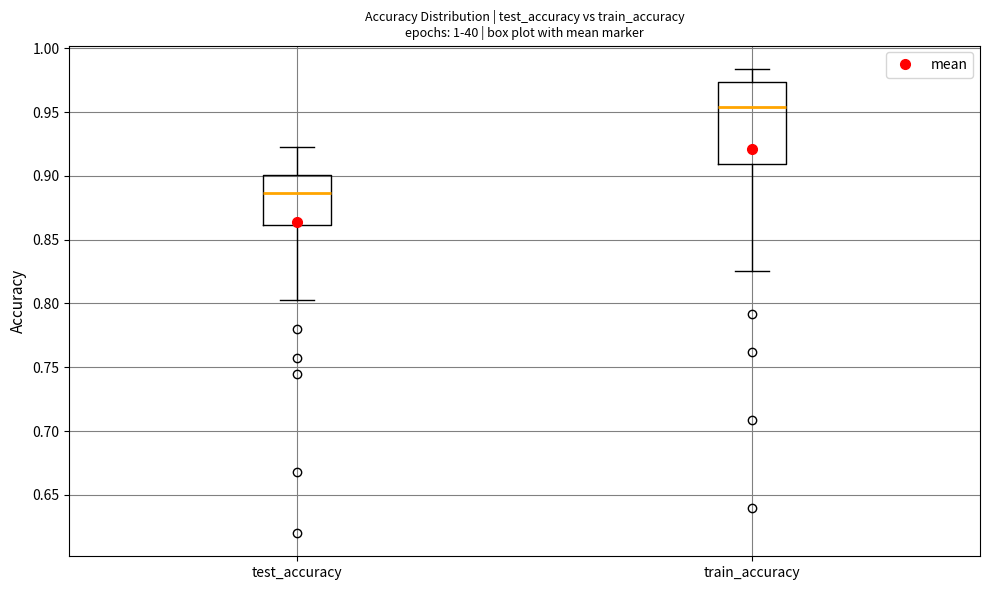

Reading left to right, transcribe this box plot: for each box, give where its median line is, the range the box spans, and where its two whiskers end, as read against the y-axis. The values are not printed on the chart, so give them approximately, as read against the axis.

test_accuracy: median 0.885, box 0.860 to 0.900, whiskers 0.805 to 0.920
train_accuracy: median 0.955, box 0.910 to 0.975, whiskers 0.825 to 0.985